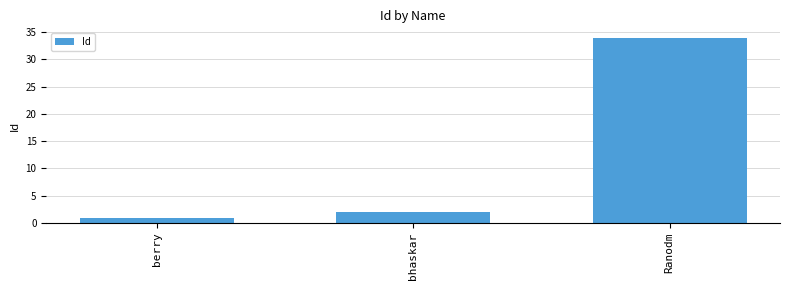

Where is the data nearest to the value 17?

bhaskar